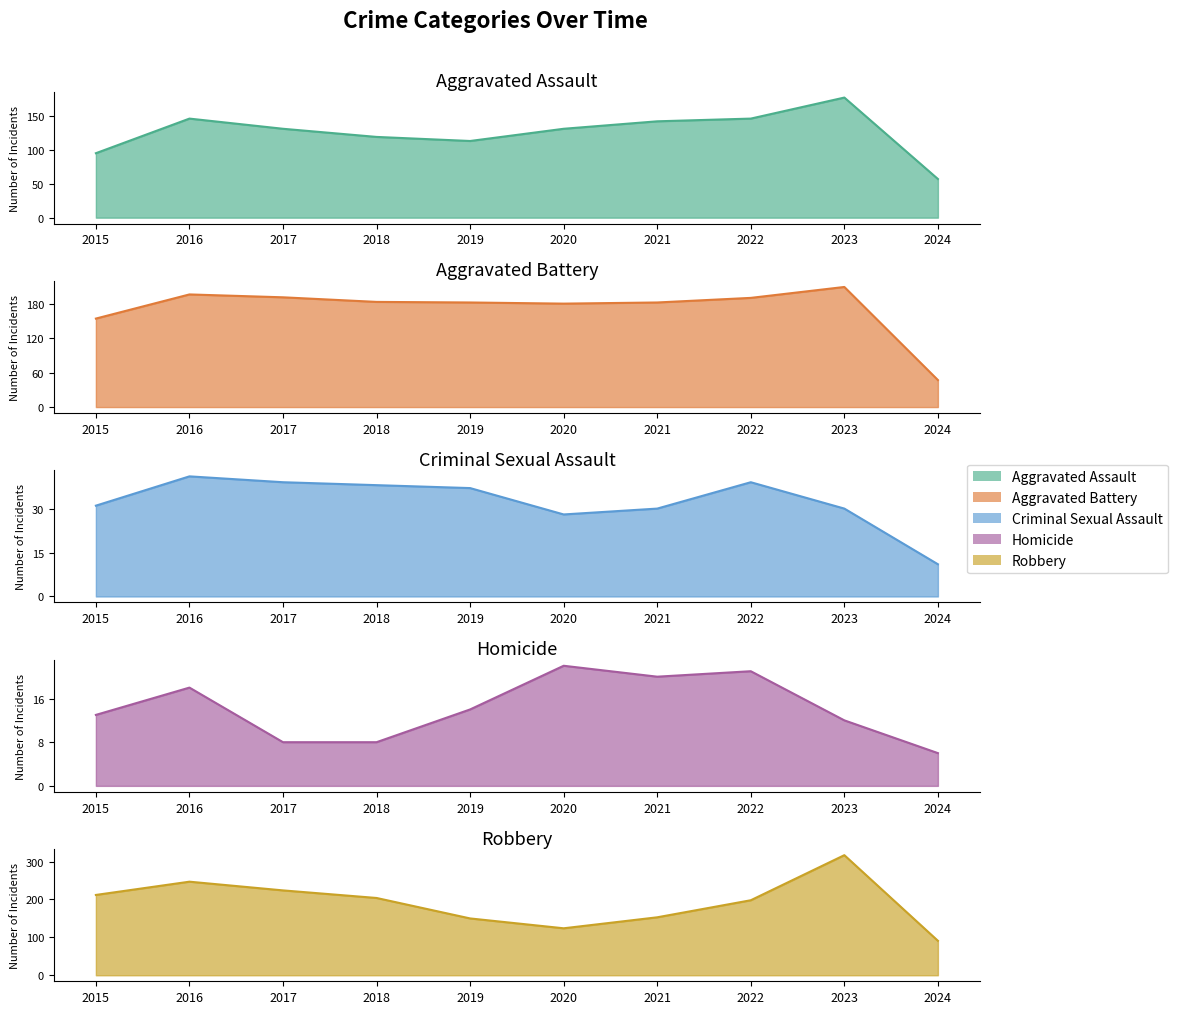

What is the difference between the highest and lowest values at 2020?

158